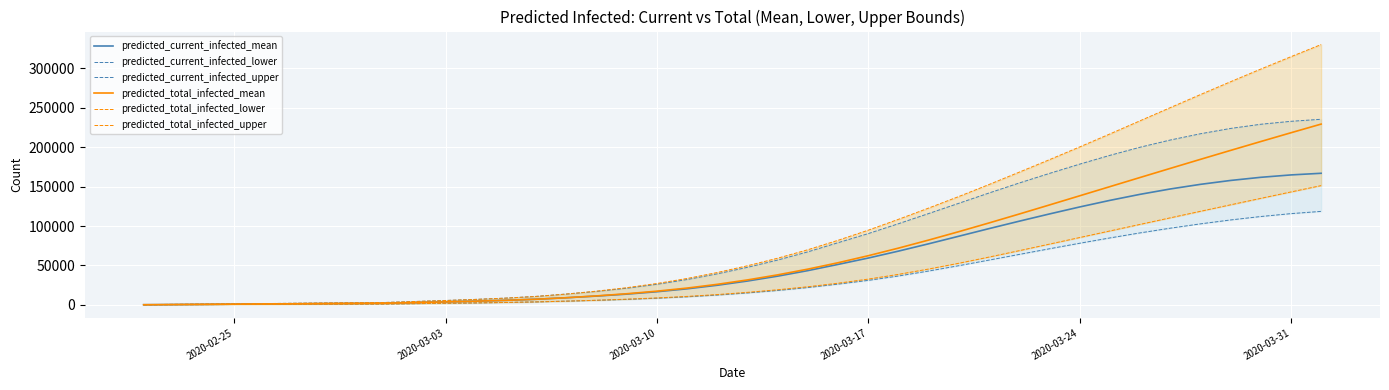

What is the minimum value for predicted_total_infected_mean?

235